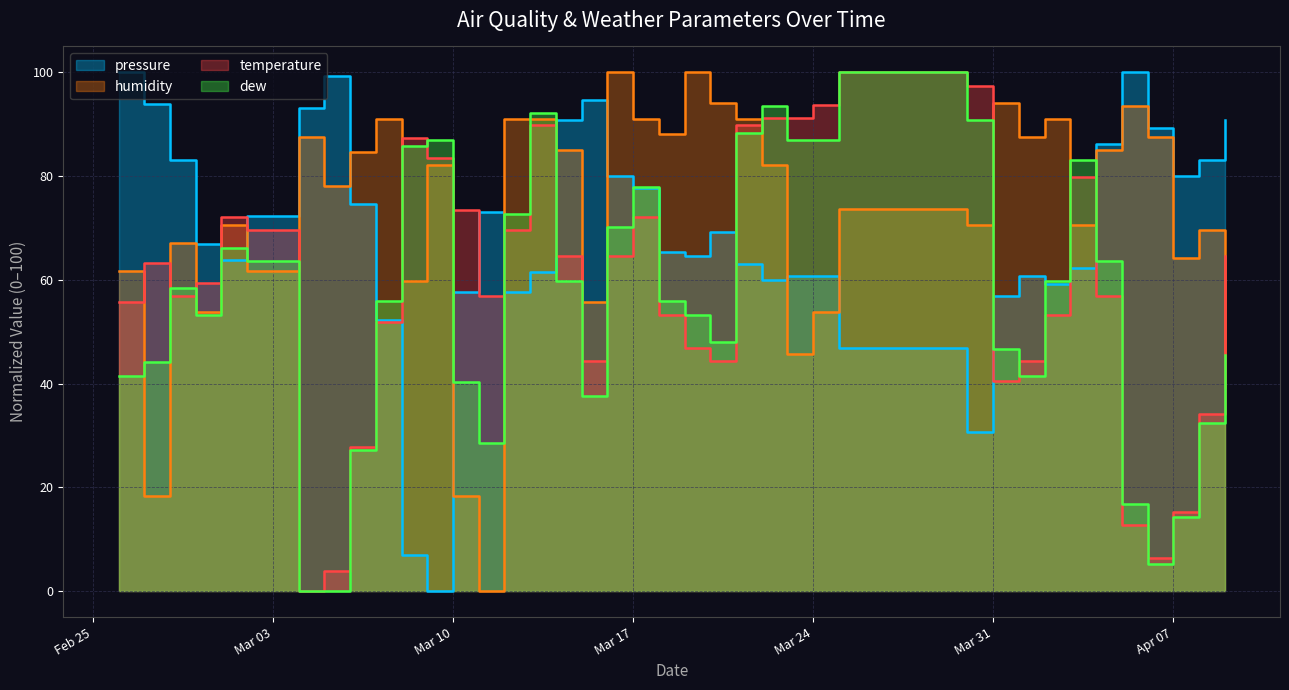

Where is the first local maximum for temperature?

2020-02-27